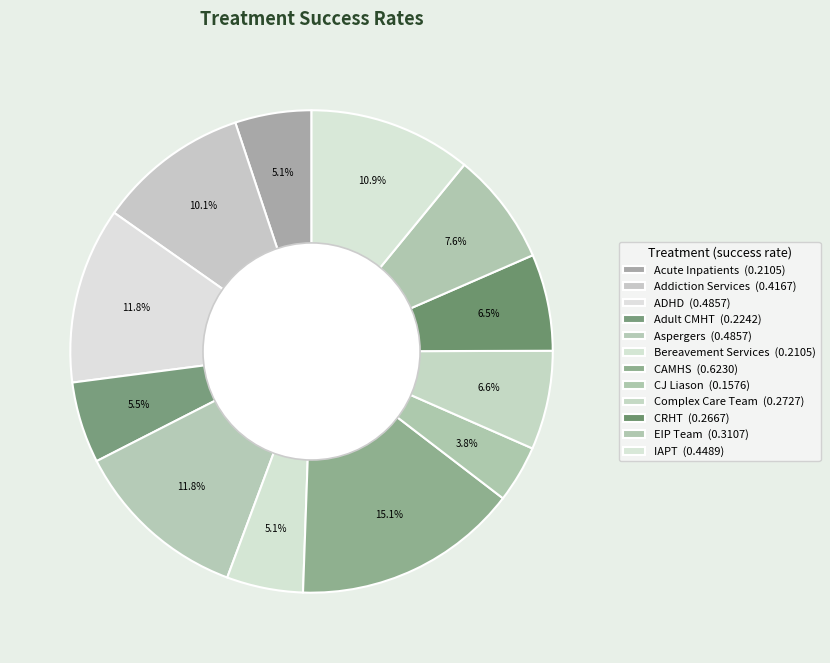

Is there any slice that represents more than half of the pie?

No